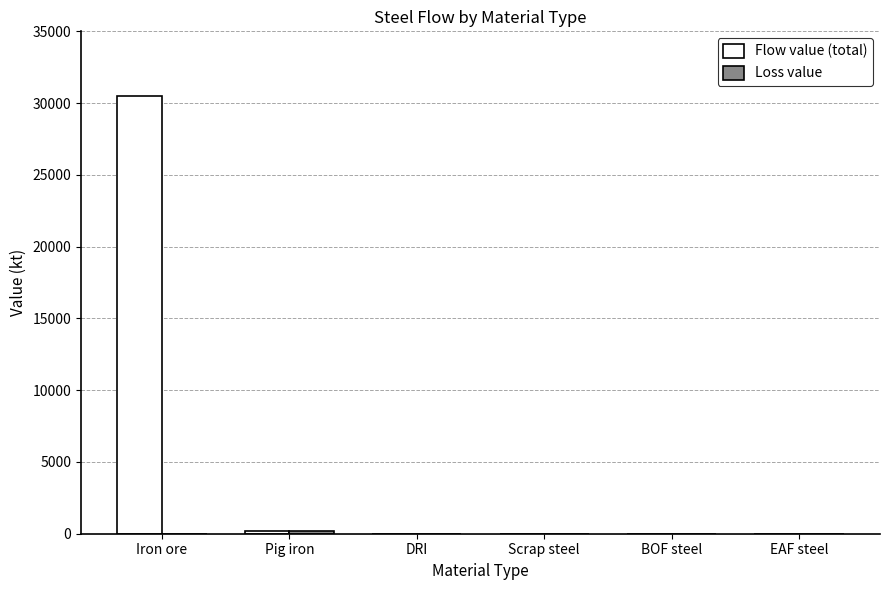

Which series has the largest range (max minus min)?

Flow value (total)